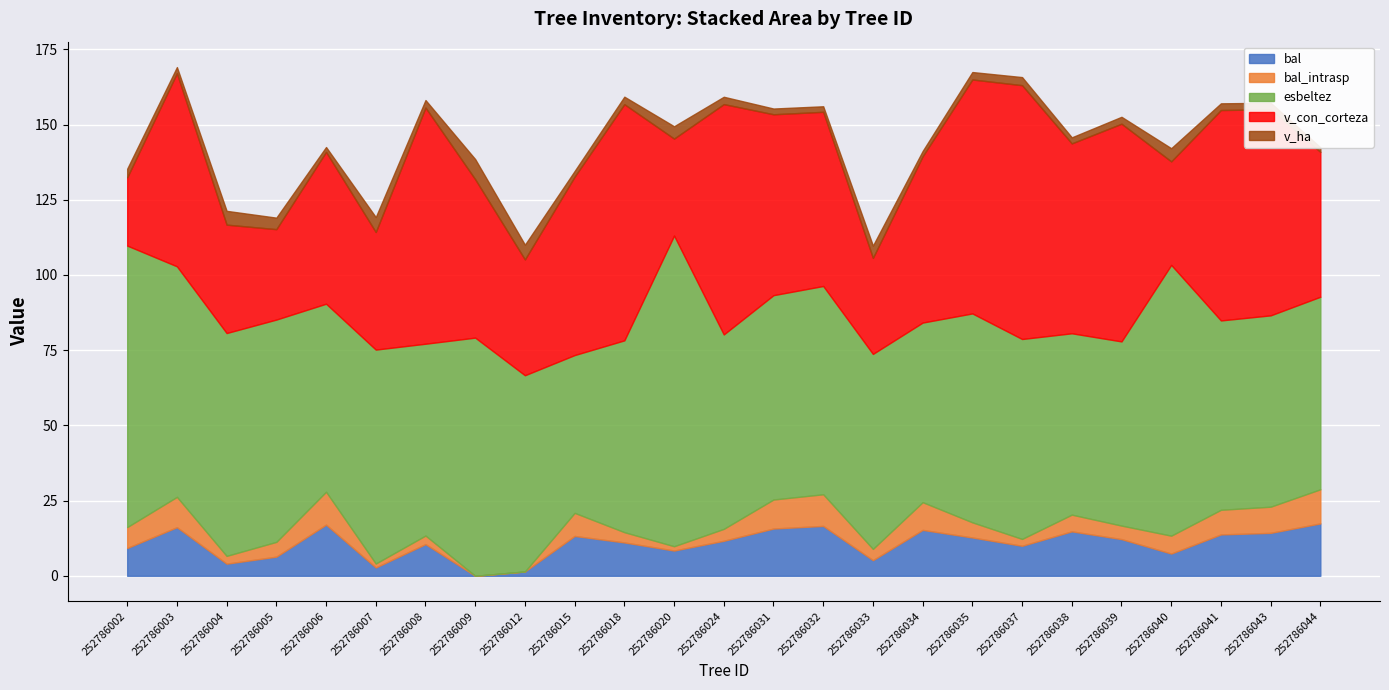

How many categories are shown in the chart?

25